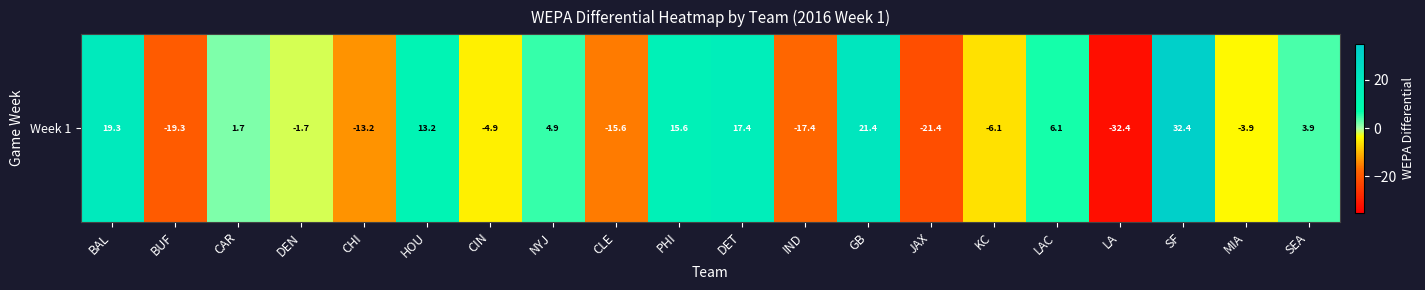

How many data points are less than 1?

10